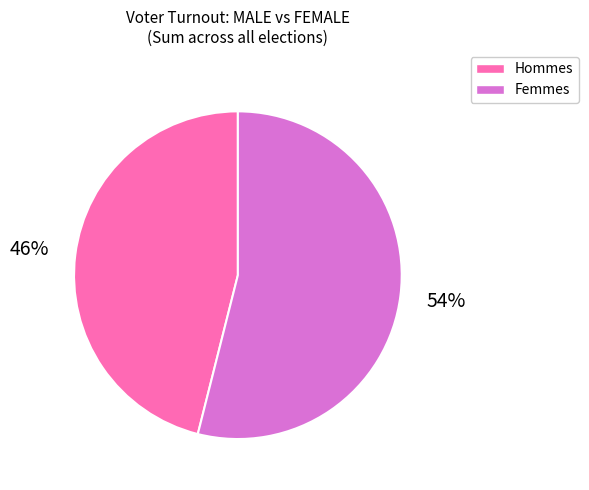

Count the number of slices in the pie.

2